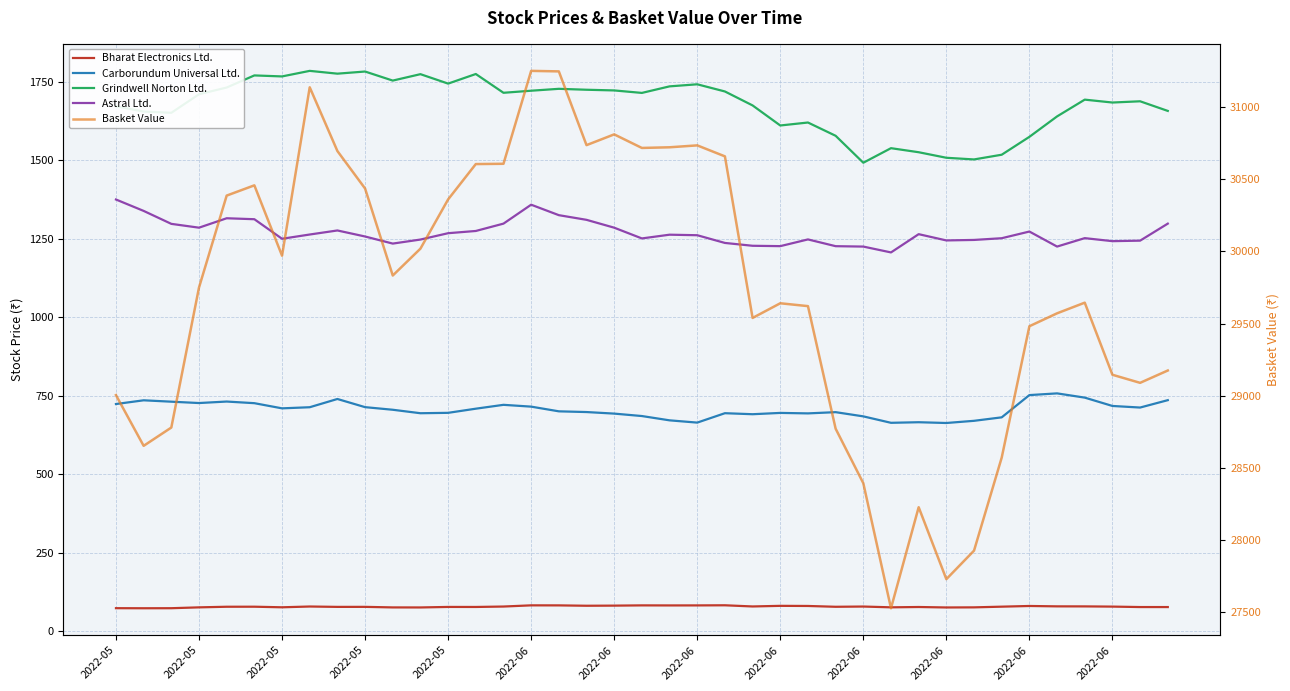

How many lines are shown in the chart?

5